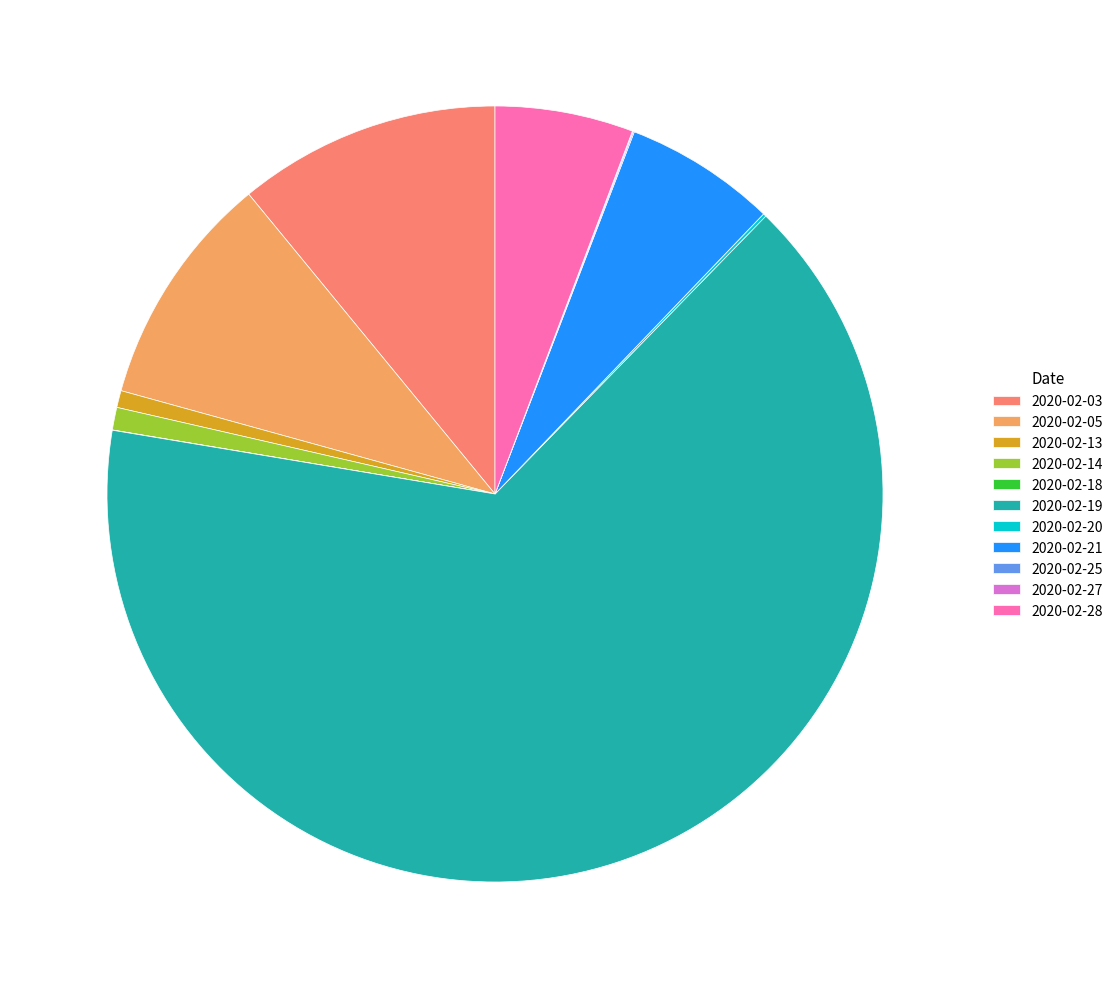

Is it true that 2020-02-19 is 65% of the pie?

True